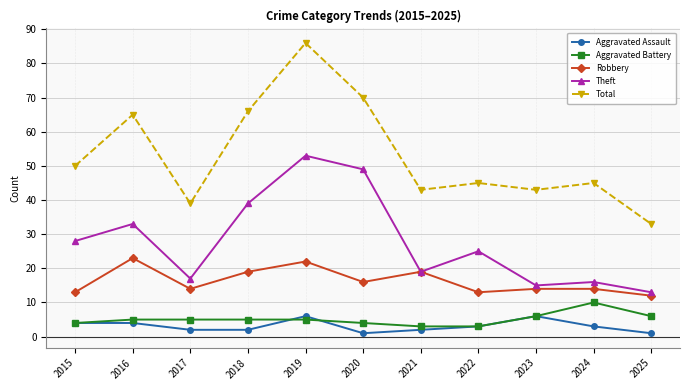

Rank the series by their maximum value, from highest to lowest.

Total, Theft, Robbery, Aggravated Battery, Aggravated Assault